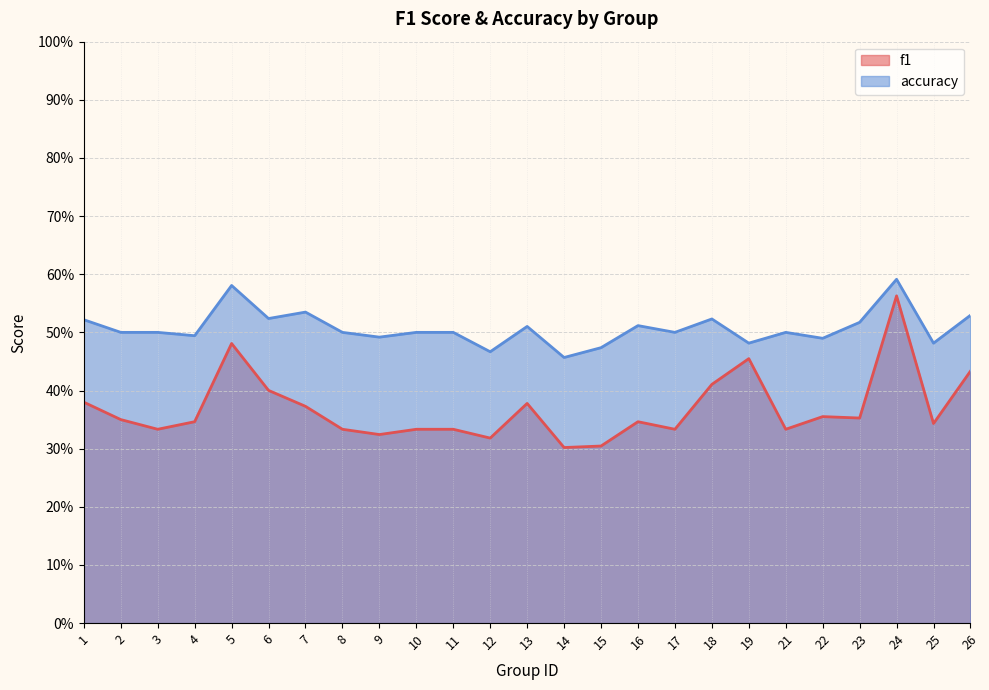

True or false: accuracy and f1 cross at least once.

False